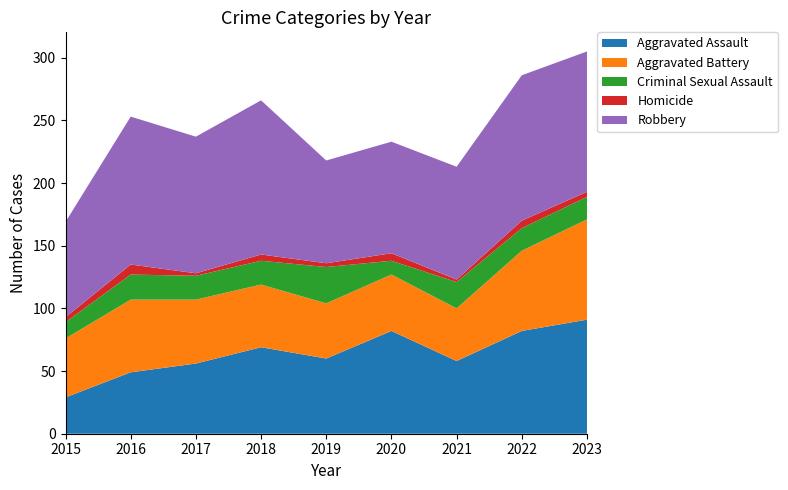

Does the chart have visible grid lines?

No